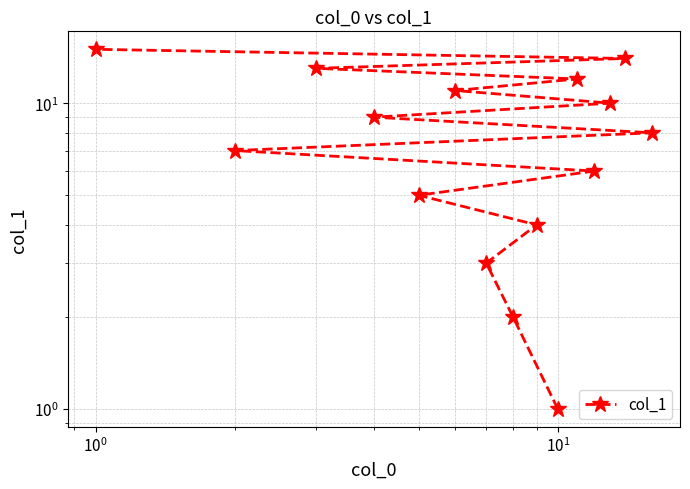

What is the average value?

8